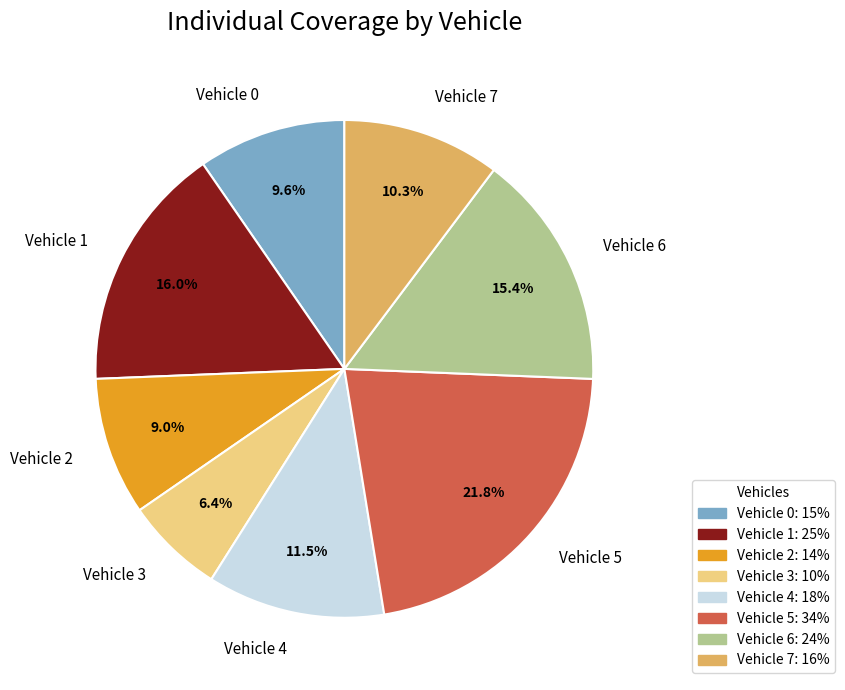

To the nearest percent, what portion does Vehicle 1 represent?

16%